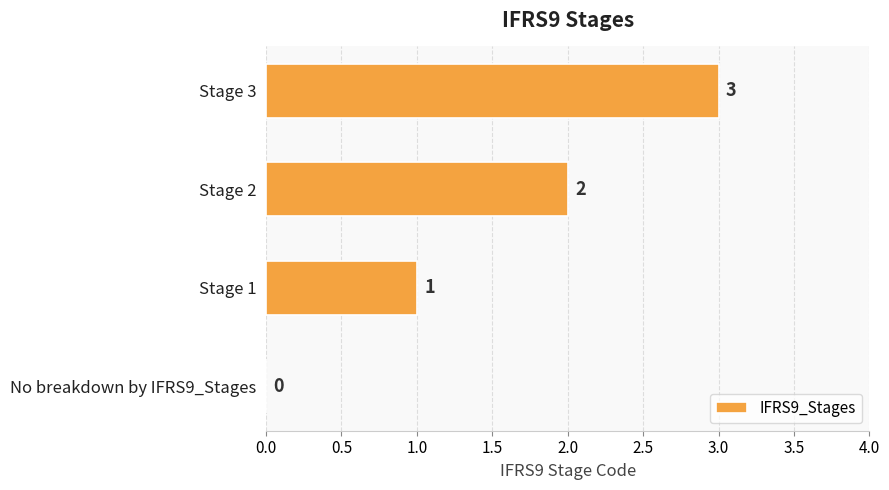

At which category does the chart reach its peak across all series?

Stage 3